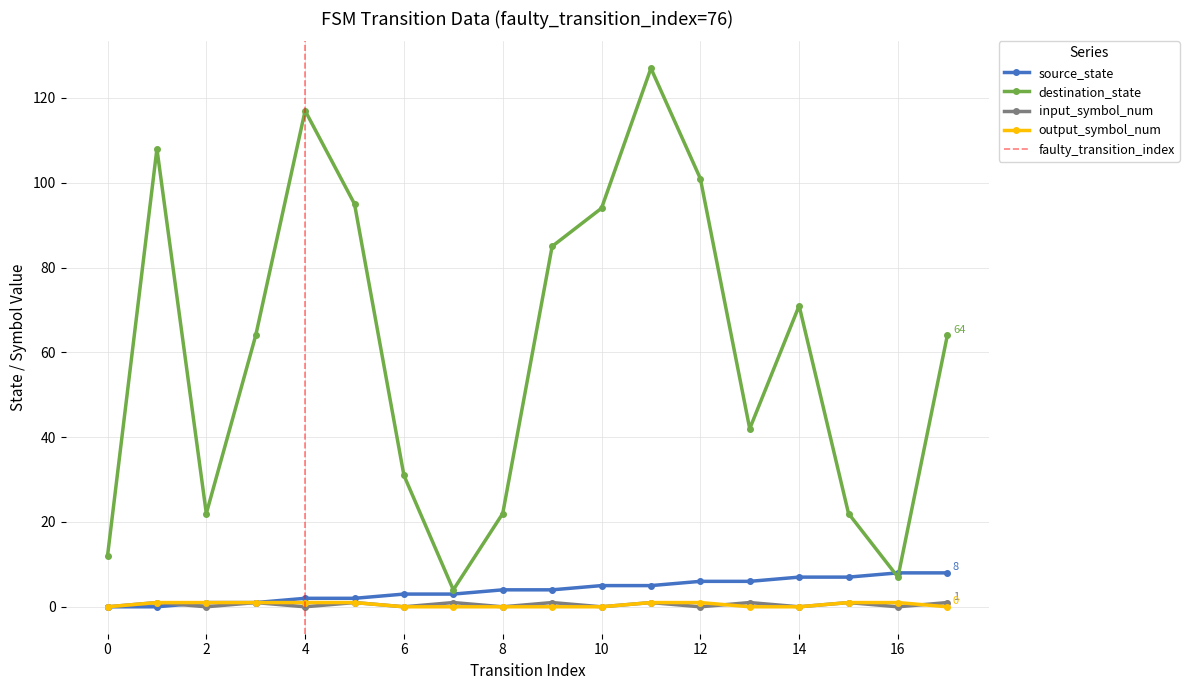

Which series has the widest spread of values?

destination_state